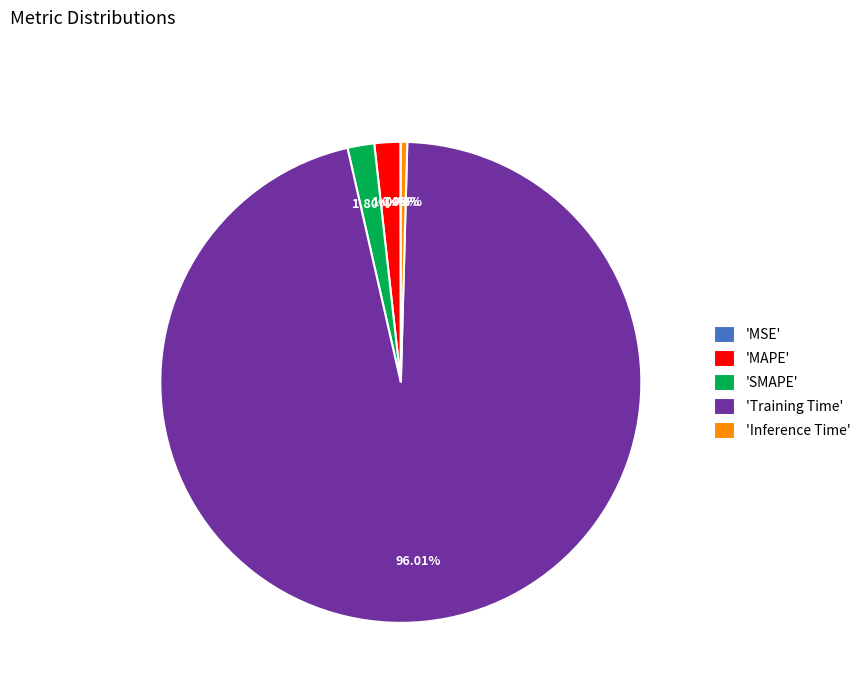

Which category has the biggest portion of the pie?

'Training Time'